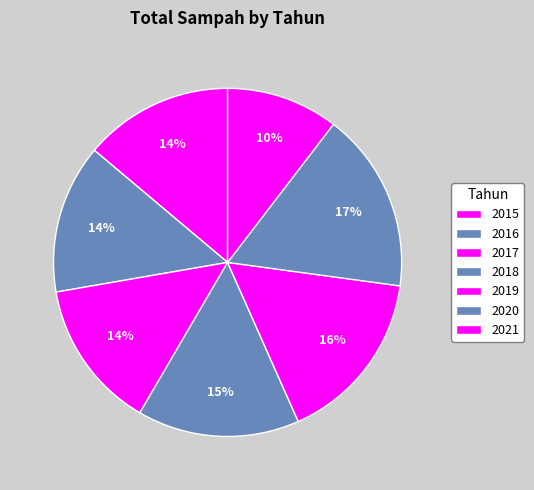

What percentage do 2017 and 2021 together represent?

24.3%